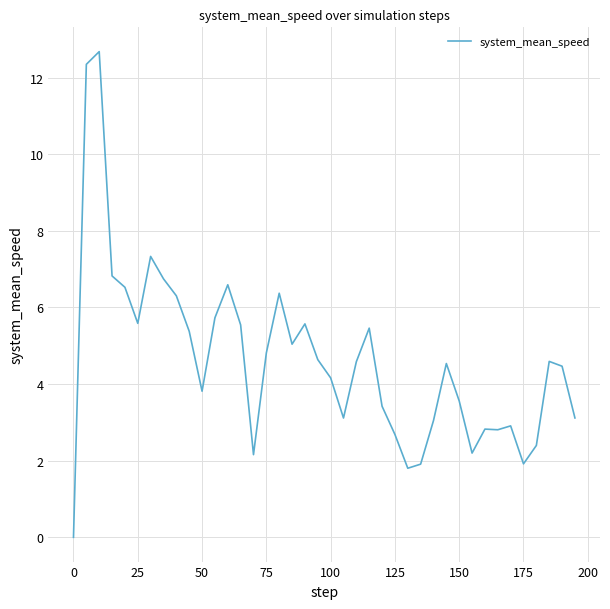

How many lines are shown in the chart?

1